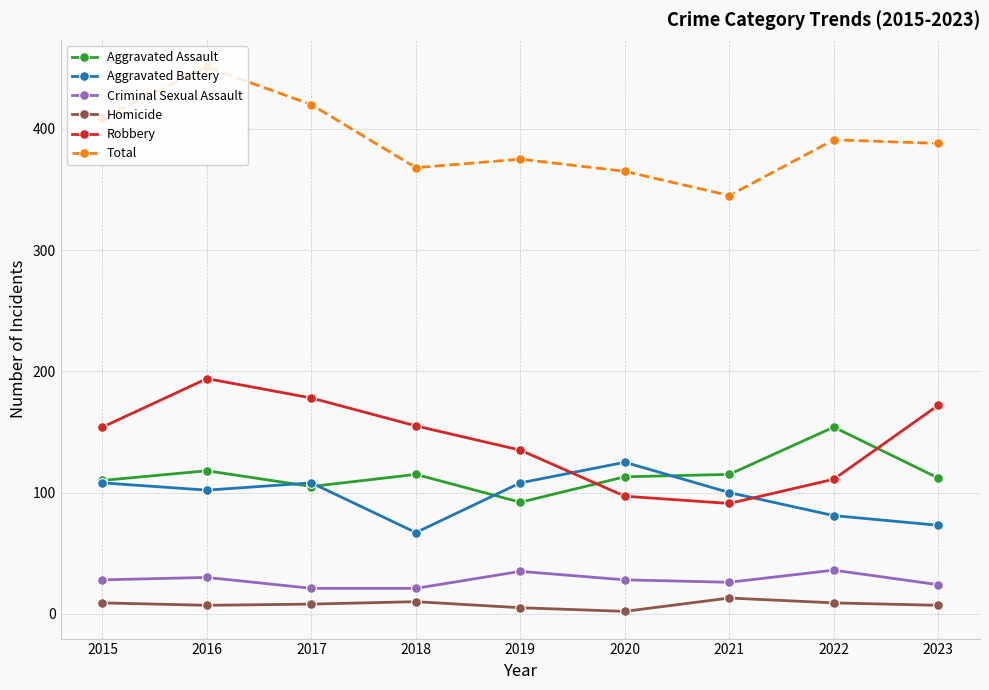

What is the difference between the maximum and minimum values in the Aggravated Assault series?

62